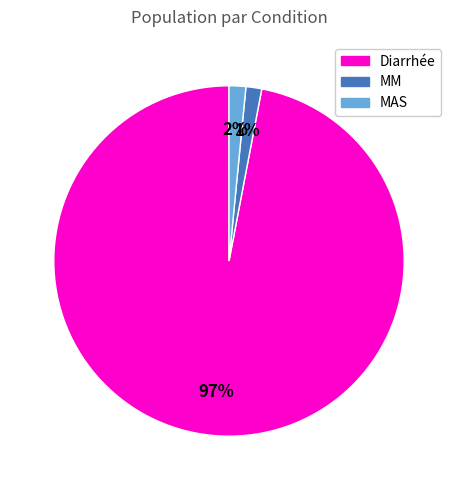

What is the largest slice in the pie chart?

Diarrhée